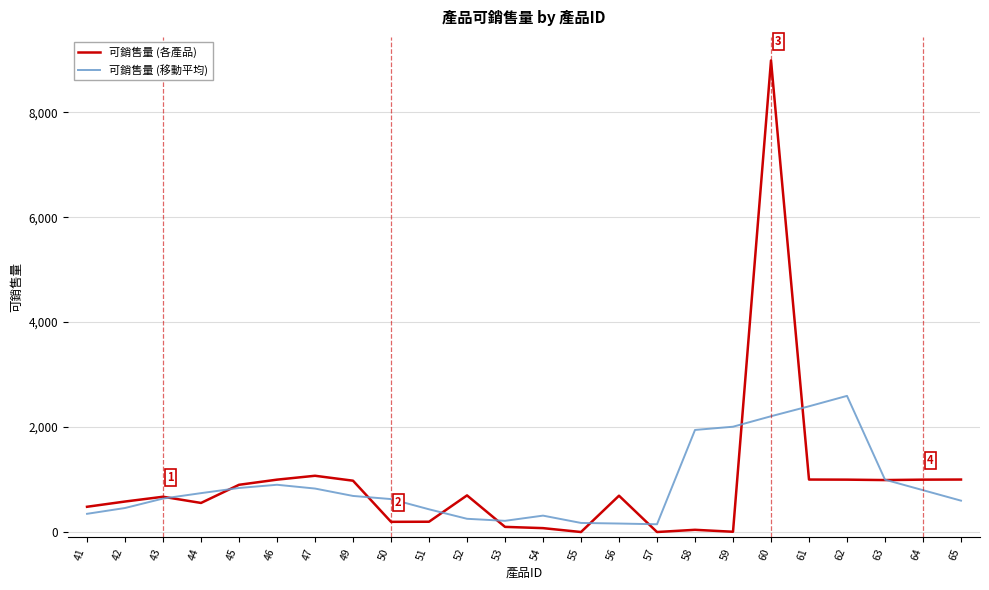

What are all the series names shown in the legend?

可銷售量 (各產品), 可銷售量 (移動平均)